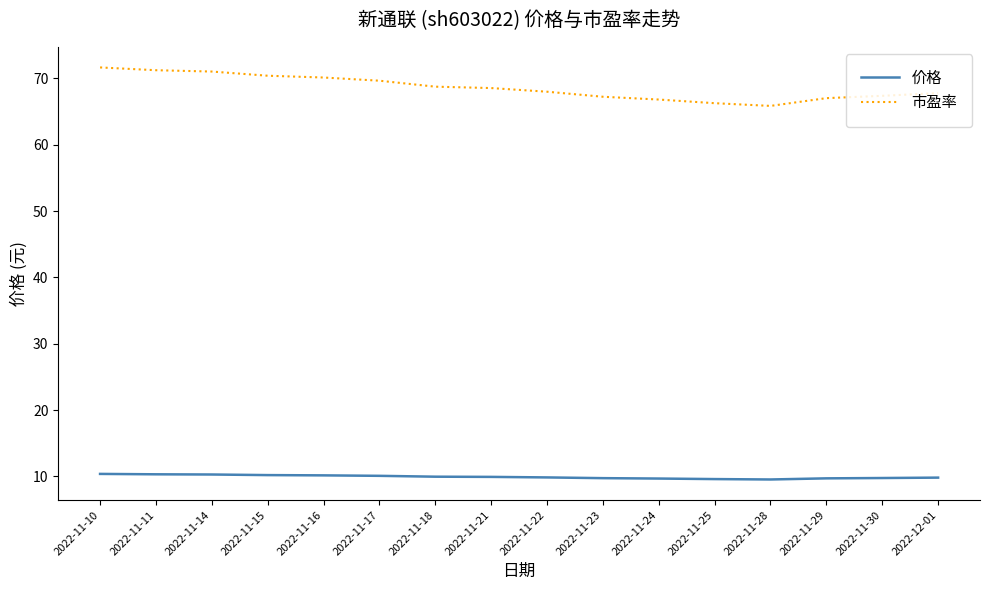

Rank the series by their average value, from highest to lowest.

市盈率, 价格